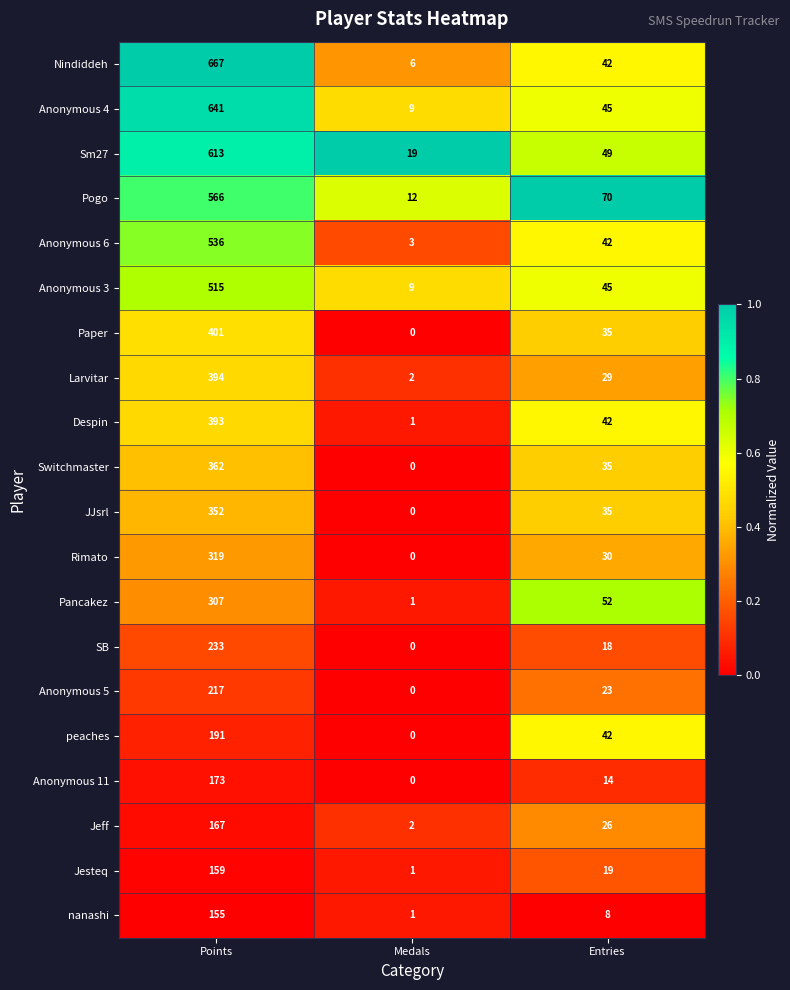

What is the average value of the peaches series?

78